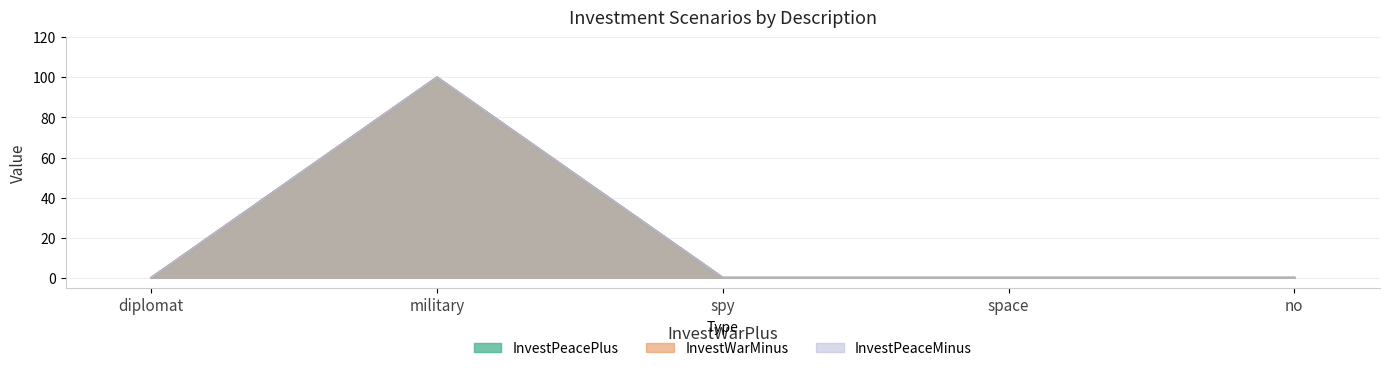

Where is InvestPeaceMinus nearest to the value 50?

diplomat